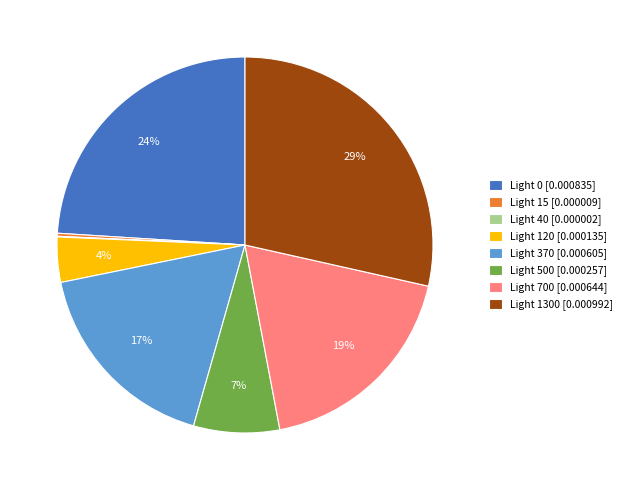

What is the largest slice in the pie chart?

Light 1300 [0.000992]